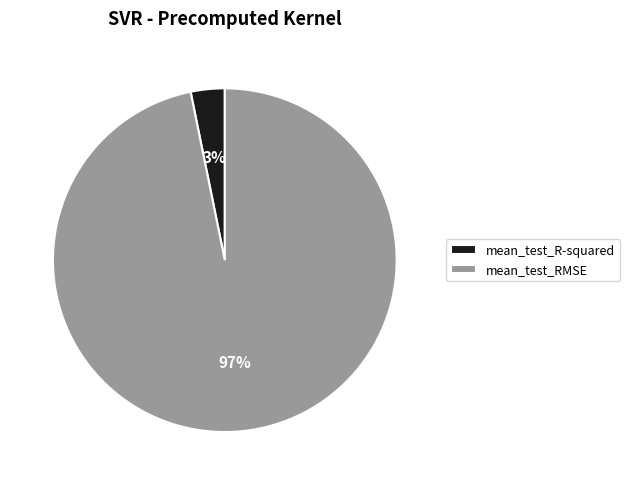

To the nearest percent, what is the average slice percentage?

50%